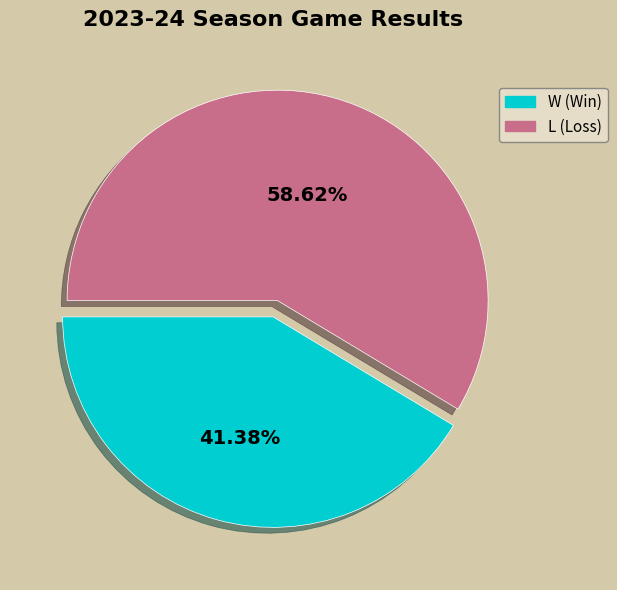

What portion of the pie excludes L?

41.4%